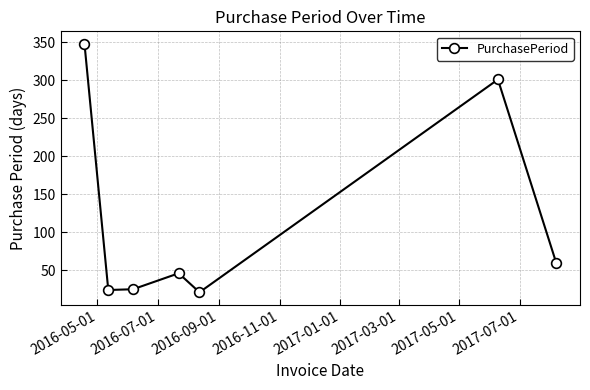

What is the difference between the maximum and minimum values?

327